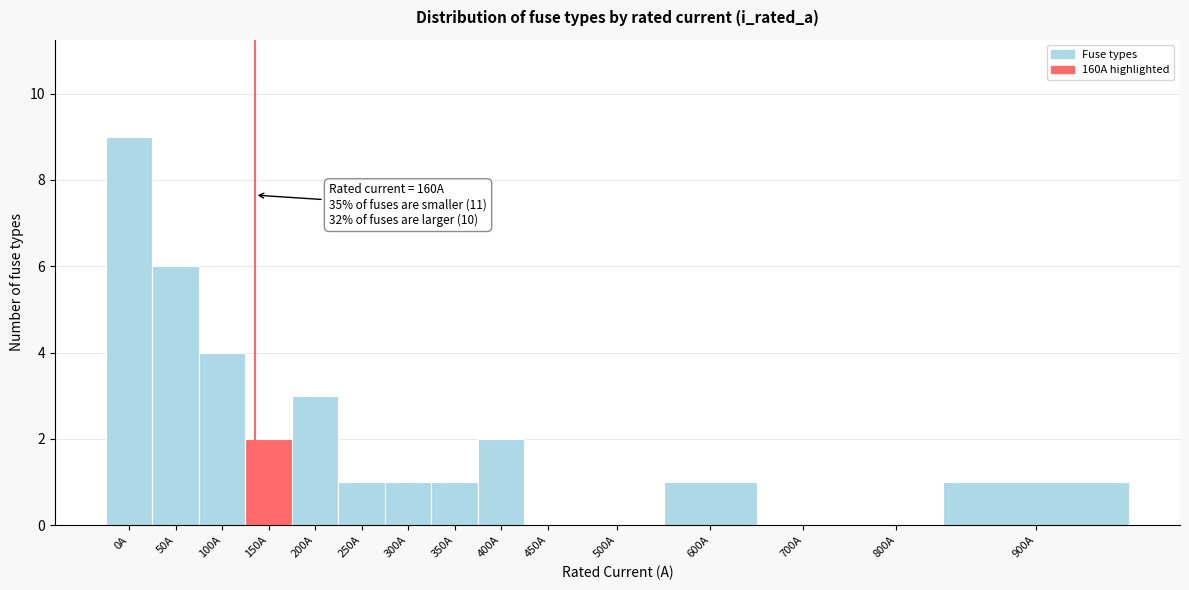

Reading left to right, list all the values displayed in this chart.

0A=9	50A=6	100A=4	150A=2	200A=3	250A=1	300A=1	350A=1	400A=2	450A=0	500A=0	600A=1	700A=0	800A=0	900A=1